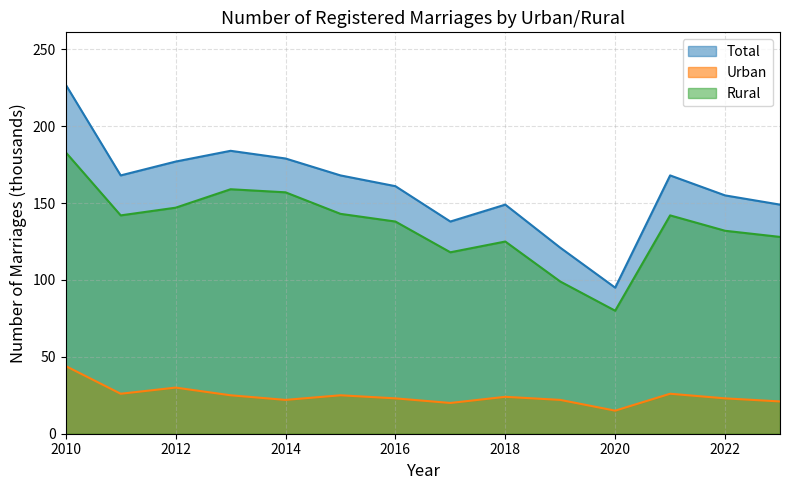

Reading left to right, what are all the values shown in this chart?

Total: 2010=227	2011=168	2012=177	2013=184	2014=179	2015=168	2016=161	2017=138	2018=149	2019=121	2020=95	2021=168	2022=155	2023=149
Urban: 2010=44	2011=26	2012=30	2013=25	2014=22	2015=25	2016=23	2017=20	2018=24	2019=22	2020=15	2021=26	2022=23	2023=21
Rural: 2010=183	2011=142	2012=147	2013=159	2014=157	2015=143	2016=138	2017=118	2018=125	2019=99	2020=80	2021=142	2022=132	2023=128